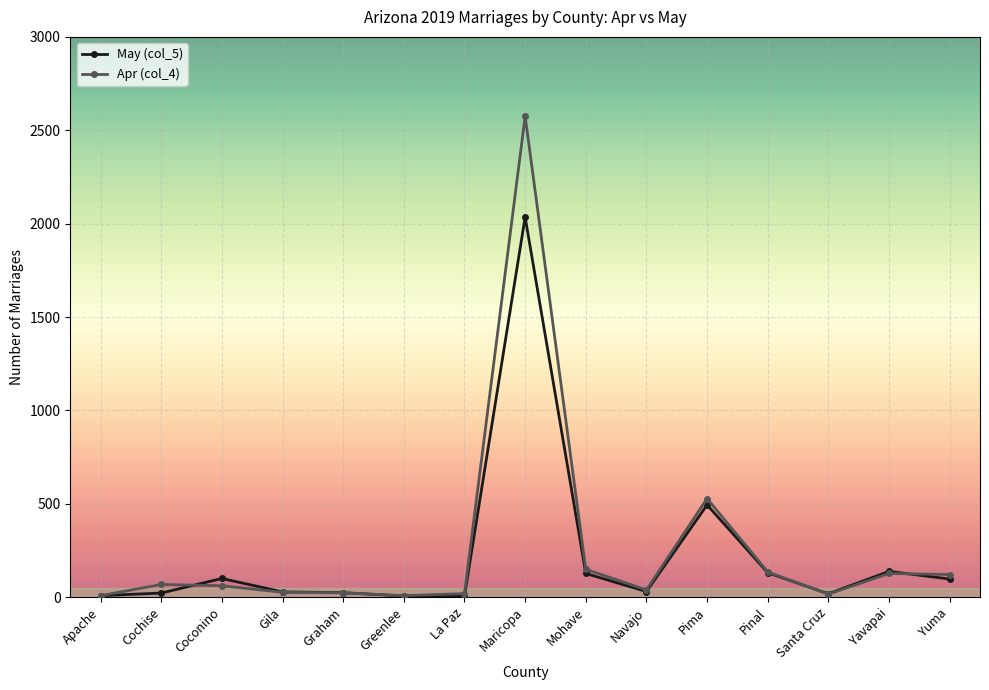

The May (col_5) series shows 2035 at Maricopa. True or false?

True